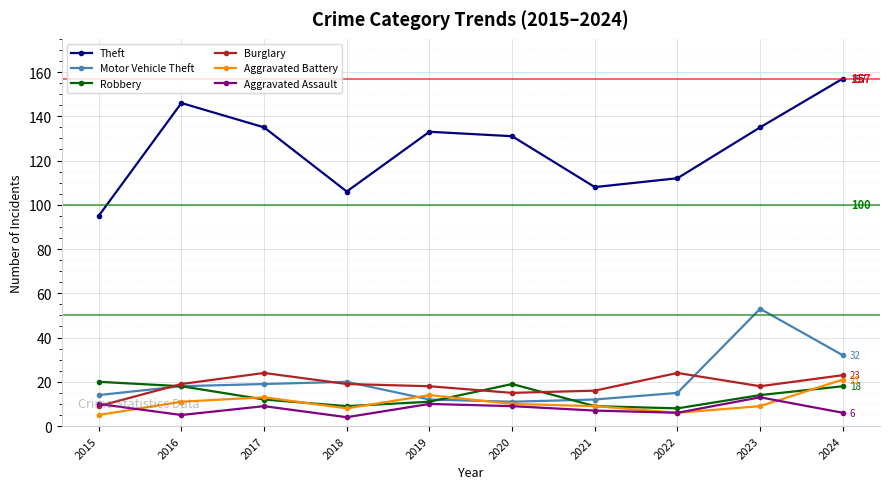

In Theft, how many points are higher than both neighbors (excluding endpoints)?

2